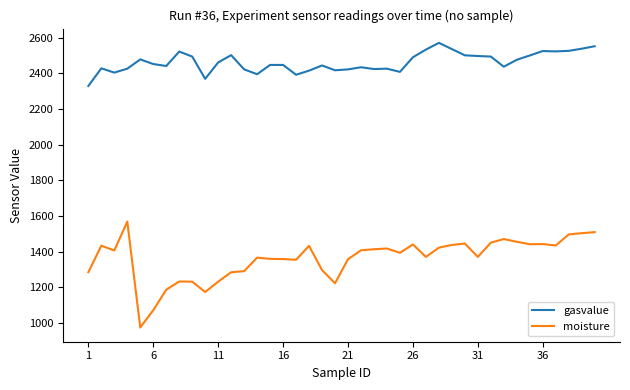

What is the difference between the maximum and minimum values in the gasvalue series?

242